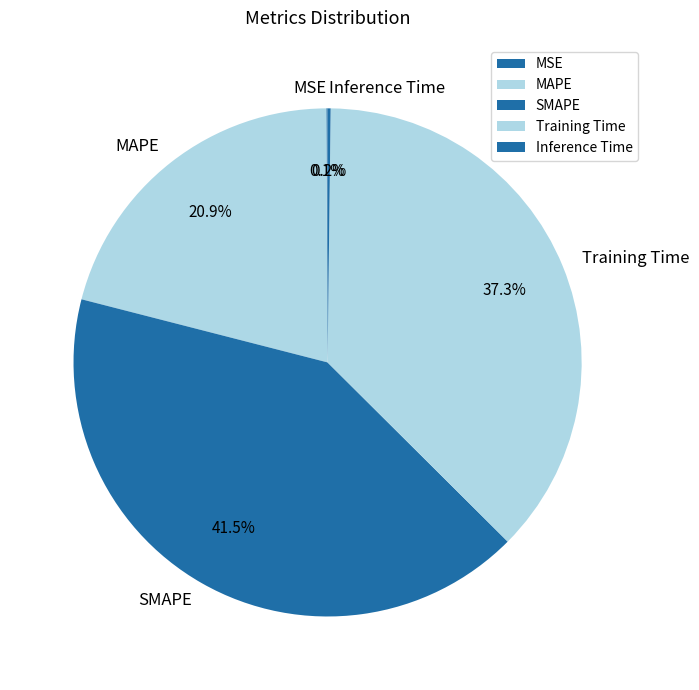

What is the largest slice in the pie chart?

SMAPE